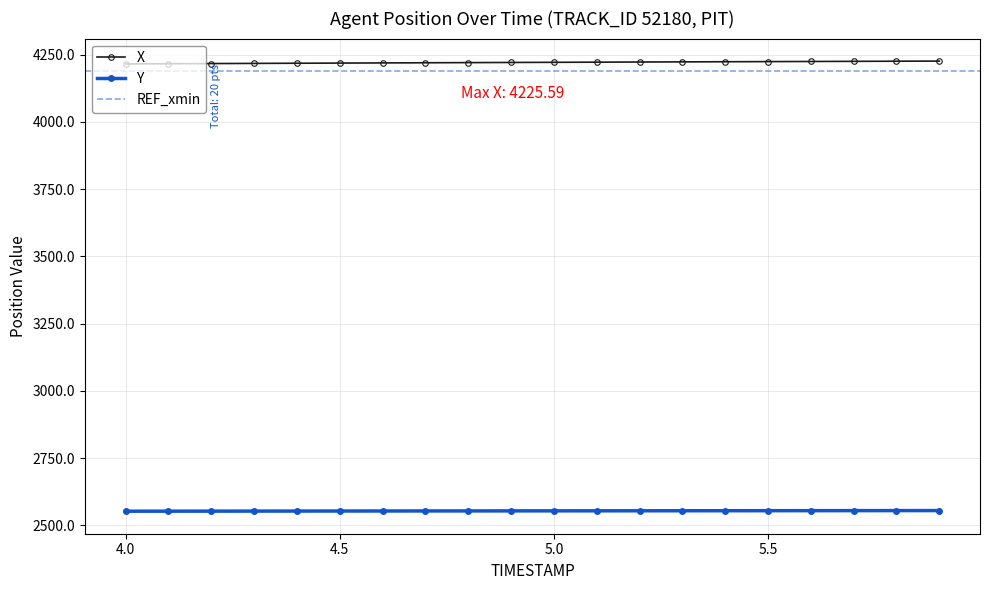

True or false: Y and X cross at least once.

False